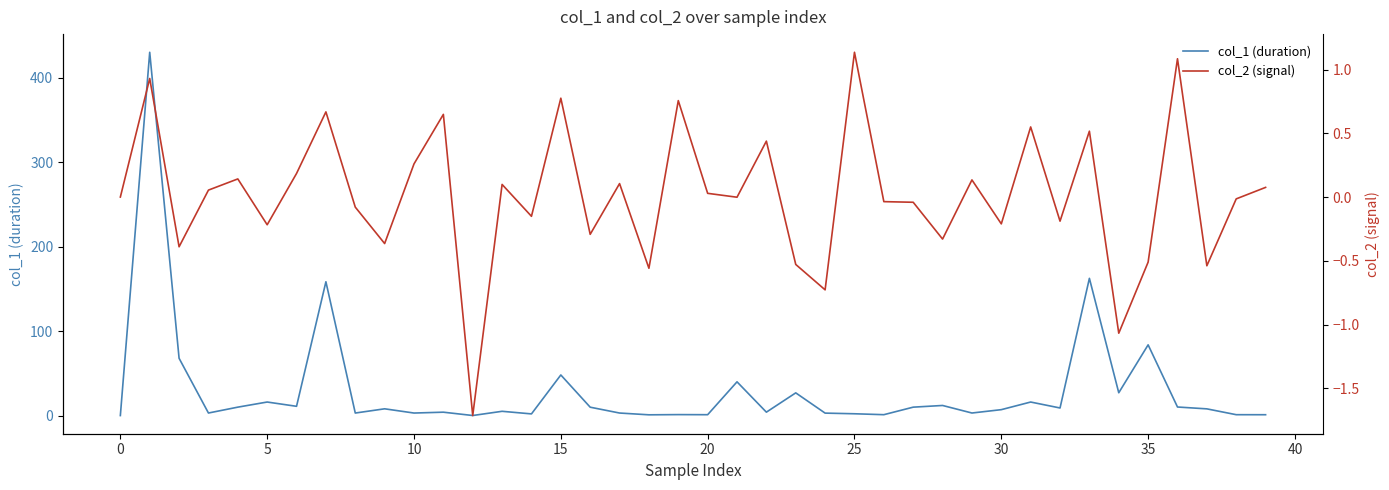

How many values in the col_2 (signal) series exceed 0?

19